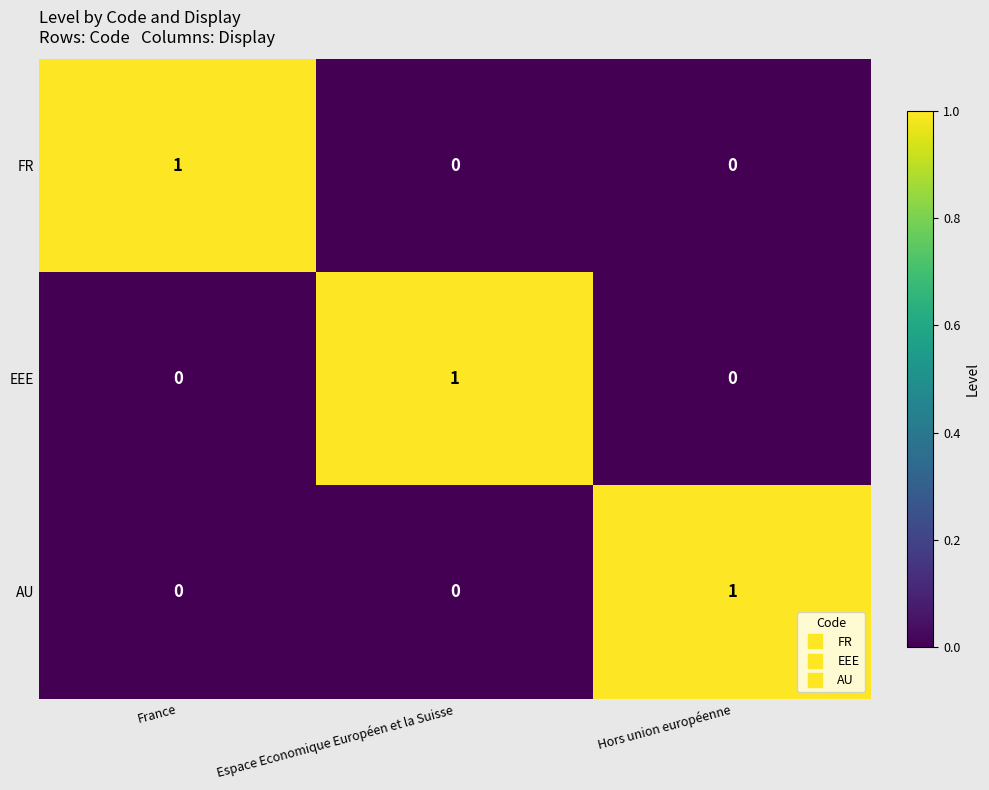

Count the AU values in the range 0 to 1.

3